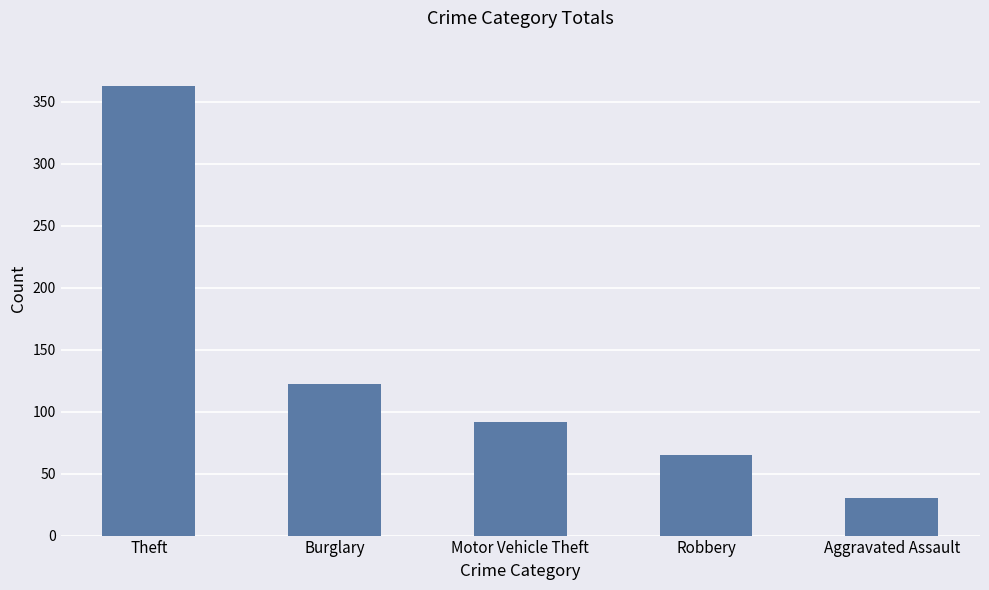

What is the greatest value displayed?

363